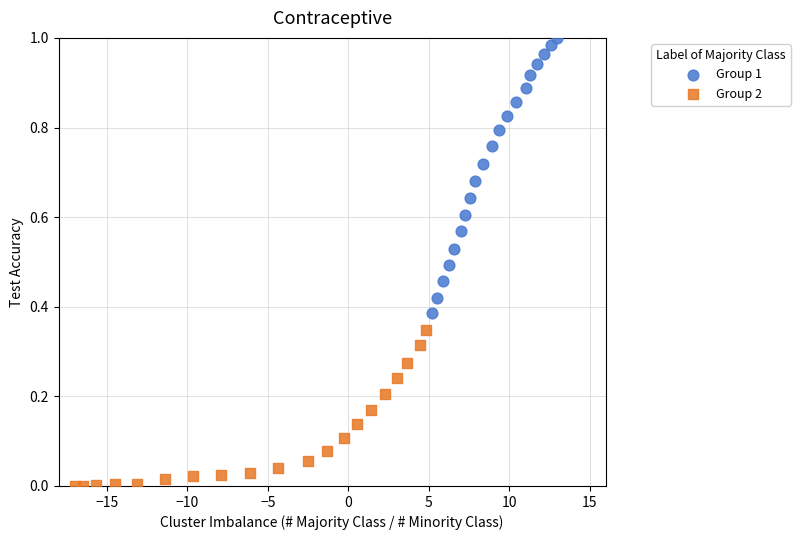

Which series reaches the maximum Y coordinate?

Group 1